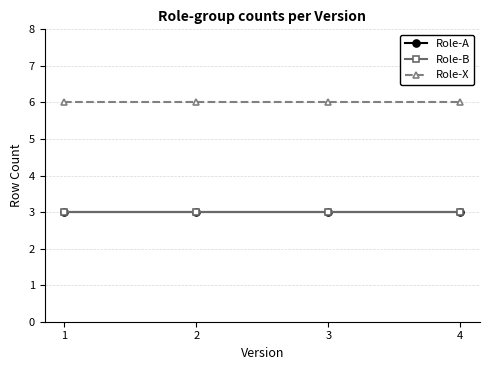

True or false: Role-B and Role-A intersect in this chart.

False